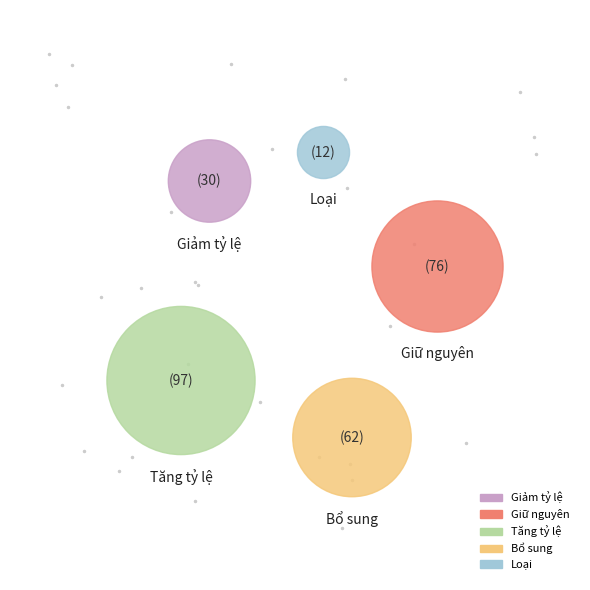

What is the largest slice in the pie chart?

Tăng tỷ lệ